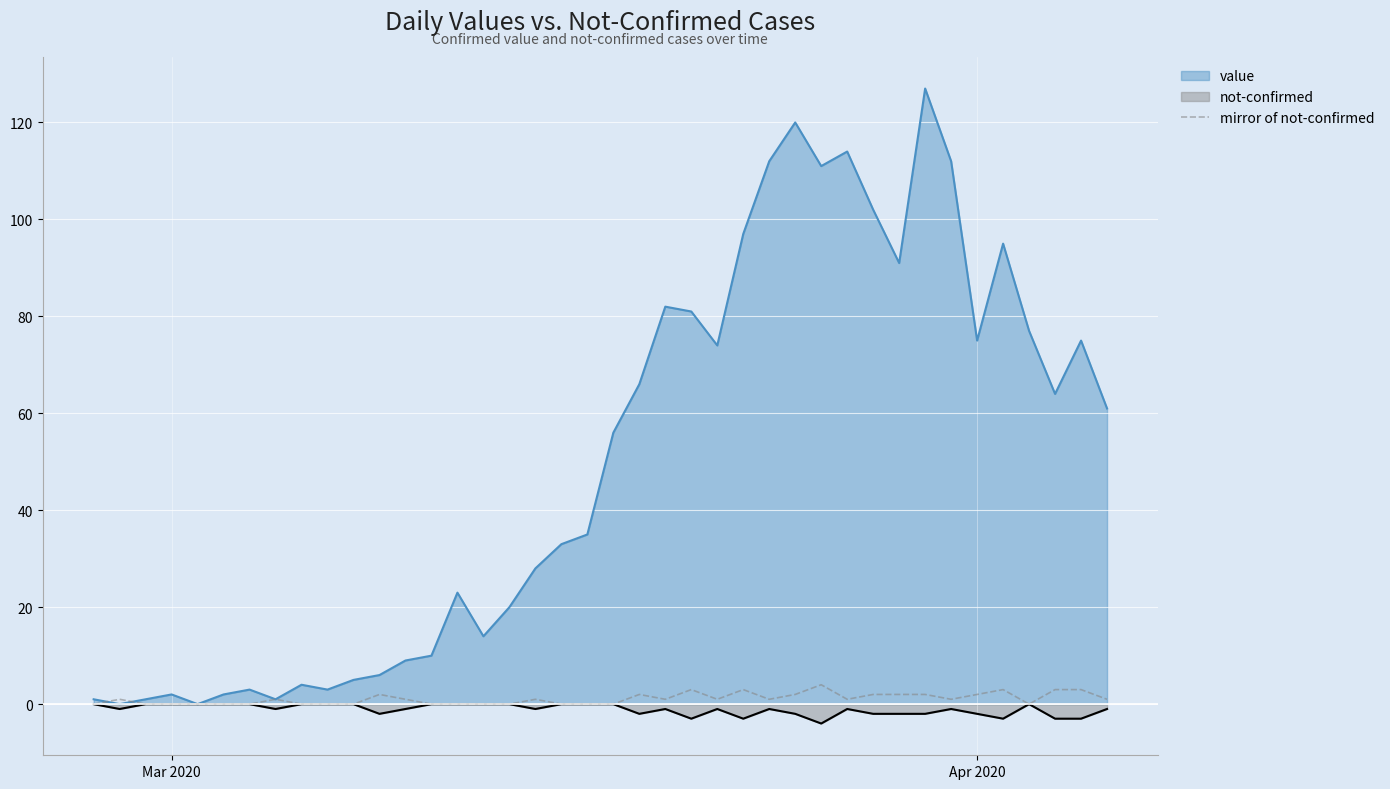

What is the maximum value for mirror of not-confirmed?

4